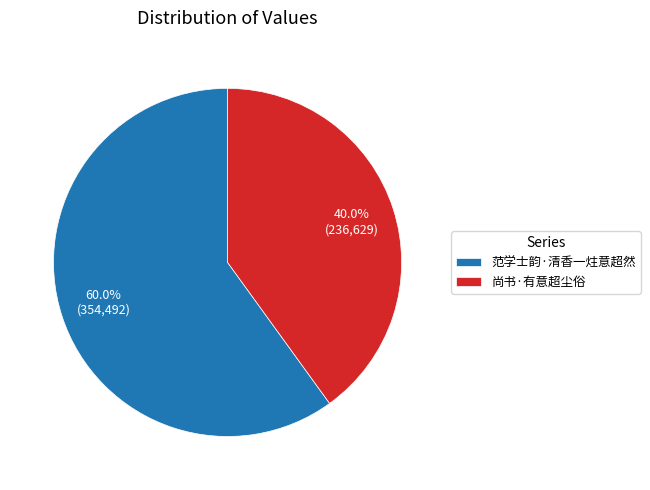

Is there any slice that represents more than half of the pie?

Yes